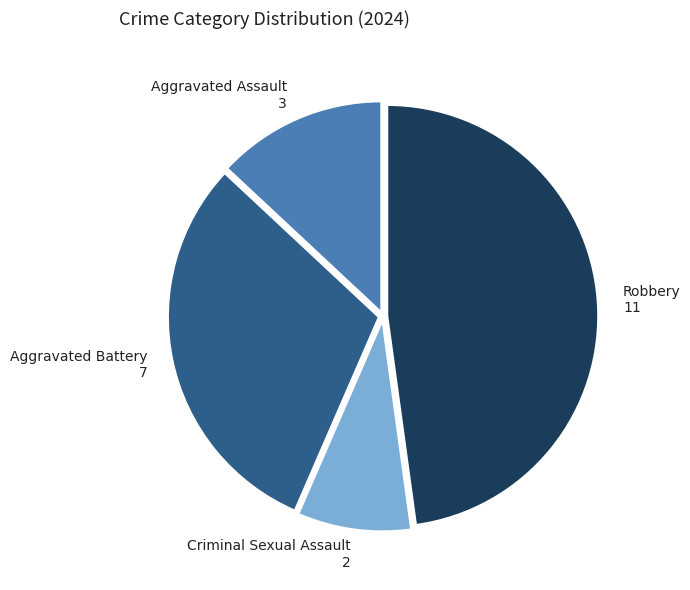

Does Aggravated Battery 7 represent more than half of the total?

No